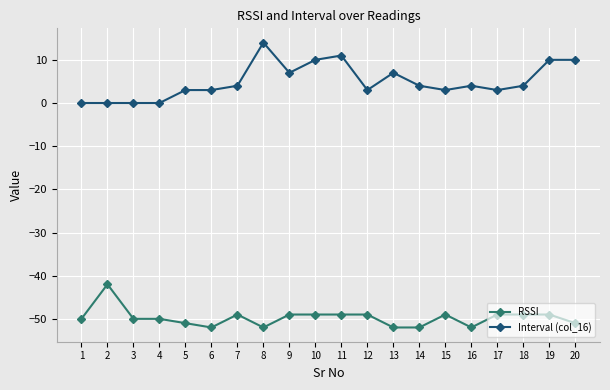

Rank the series at 8 from lowest to highest value.

RSSI, Interval (col_16)